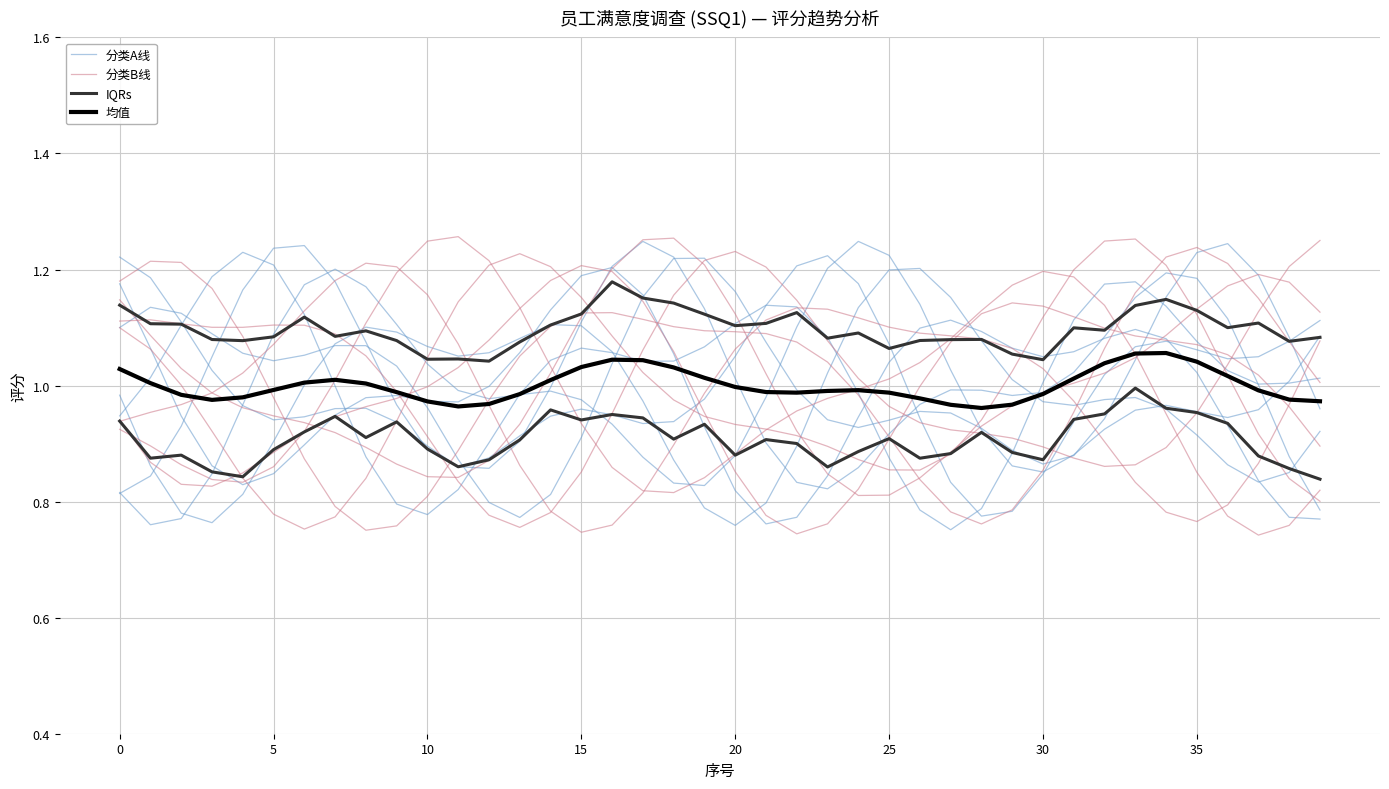

The value of 均值 at 22 is 1.0. True or false?

True